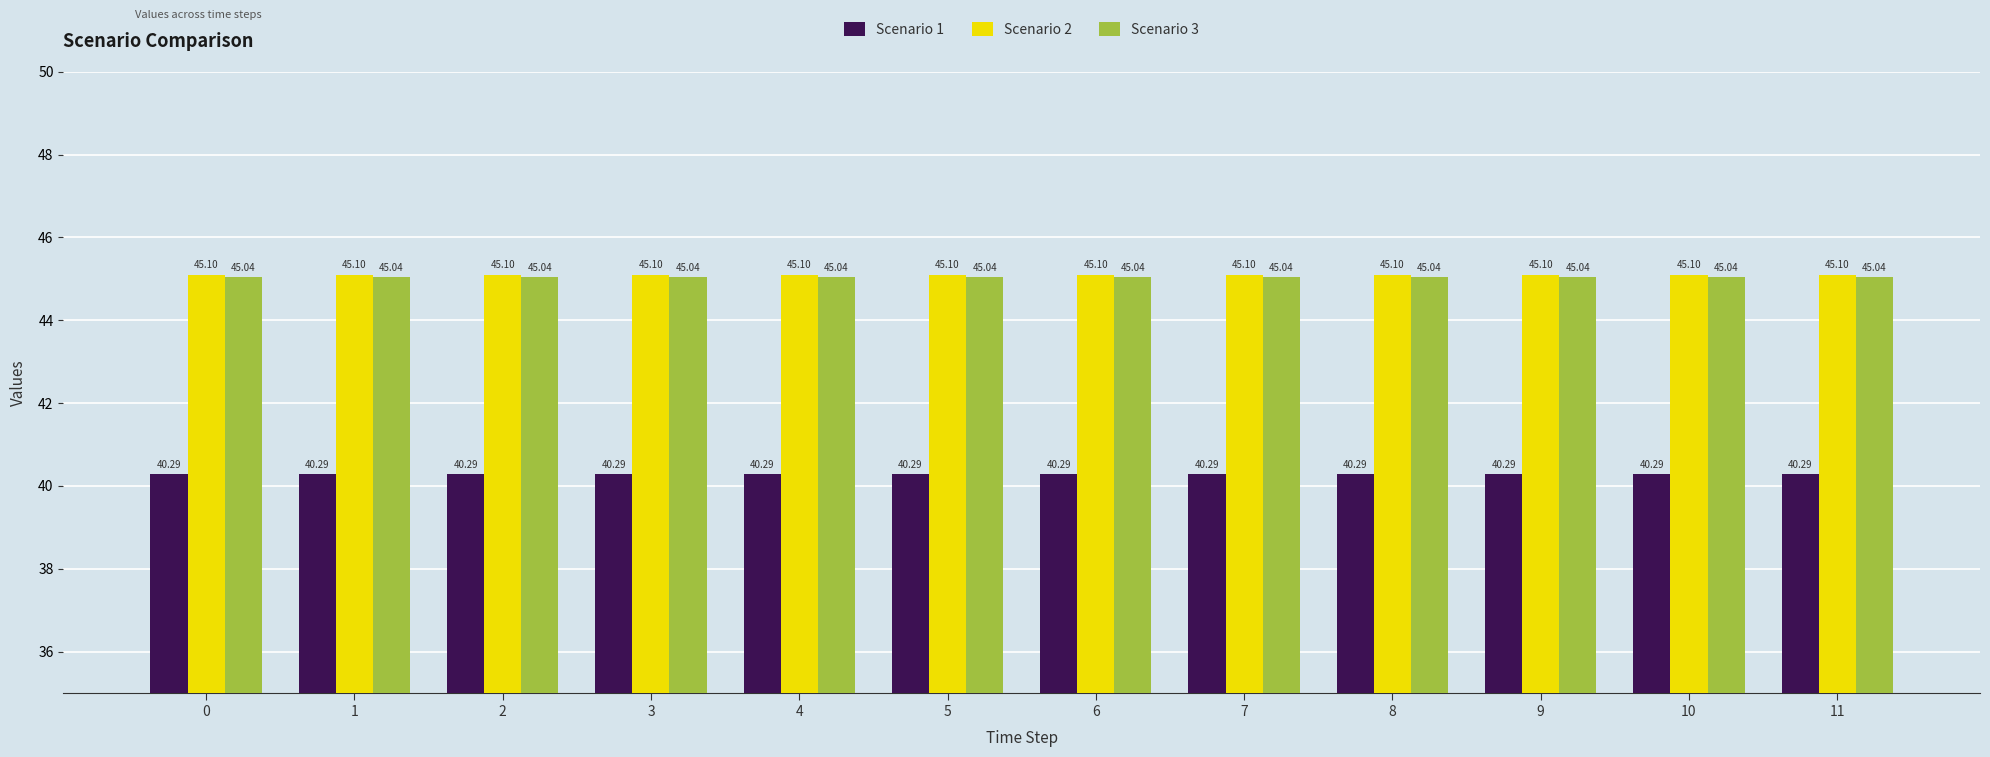

True or false: Scenario 2 has a value of 77.0 at 9.

False